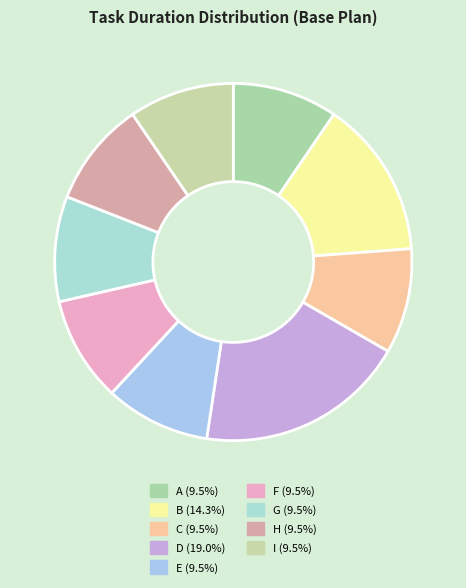

True or false: D accounts for 19% of the total.

True